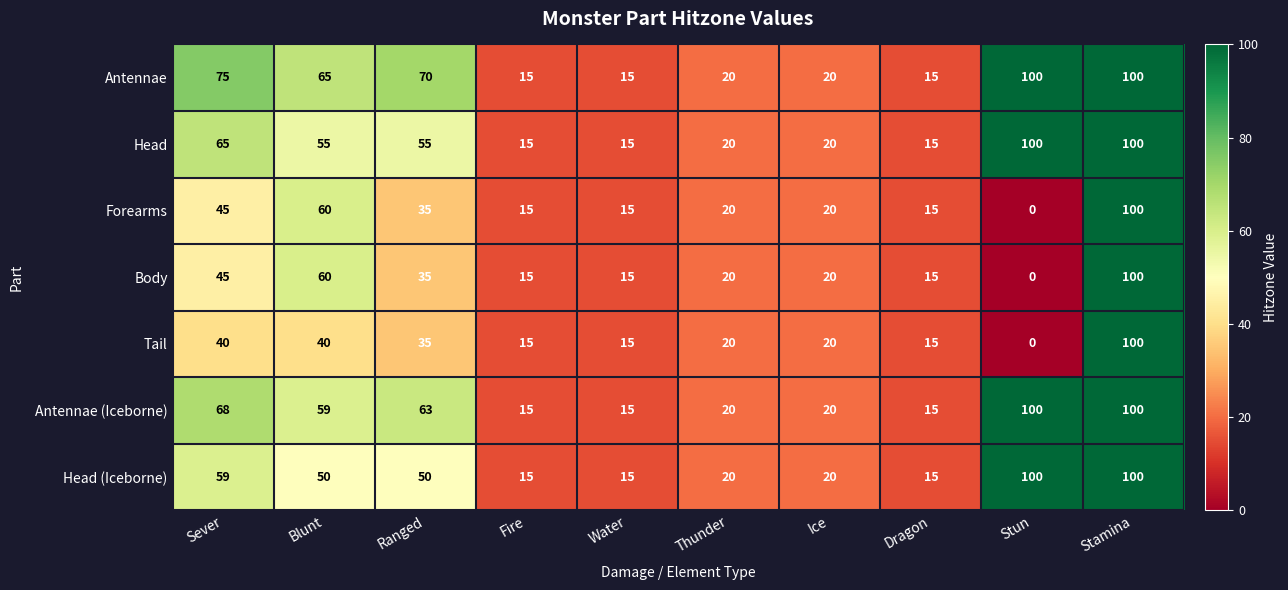

Between Ranged and Water, which series saw the biggest shift?

Antennae